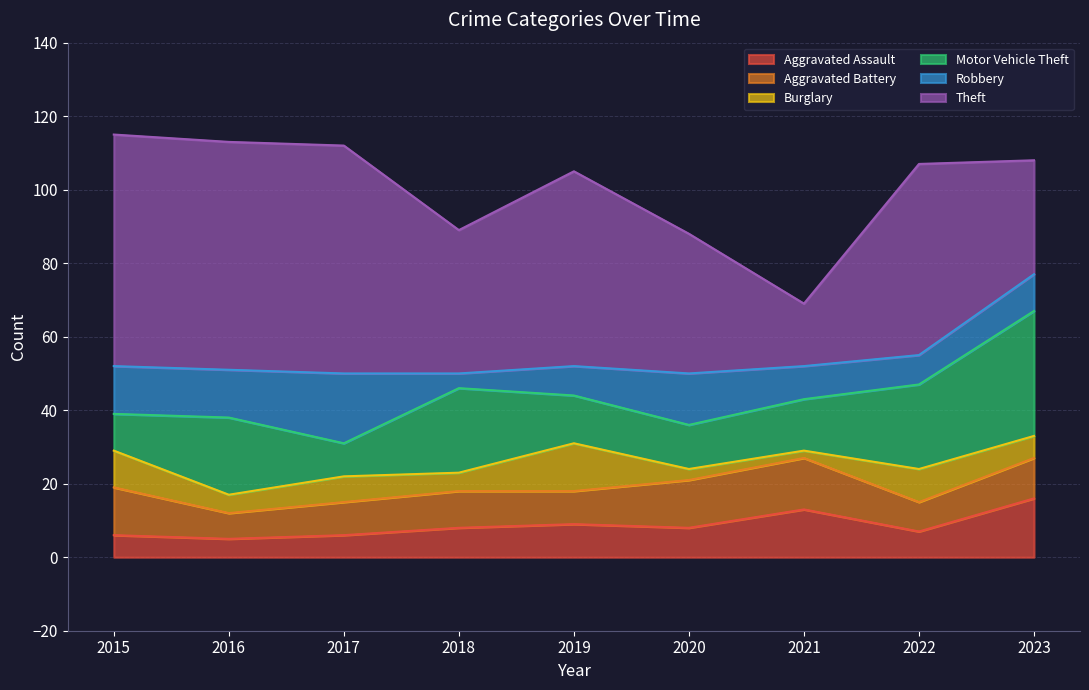

What is the sum of the Theft values at 2023 and 2015?

94